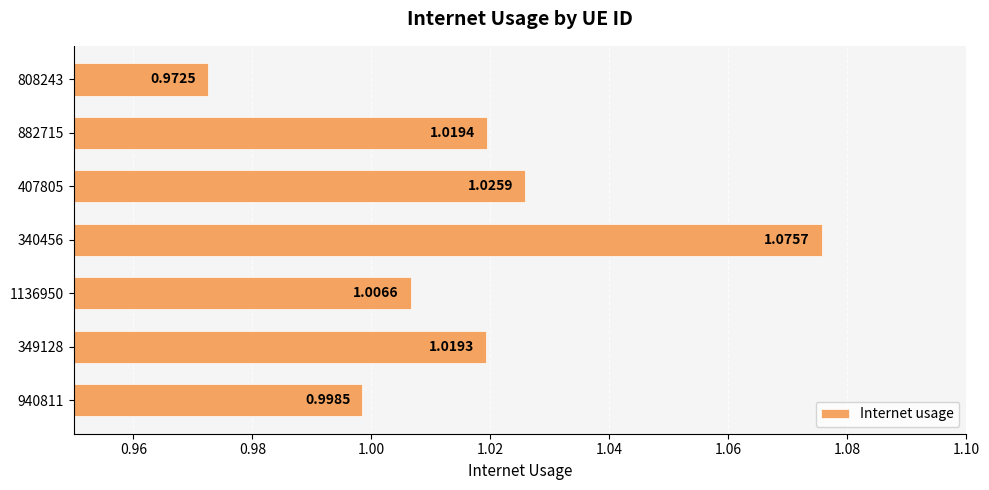

How many values are below 1?

2